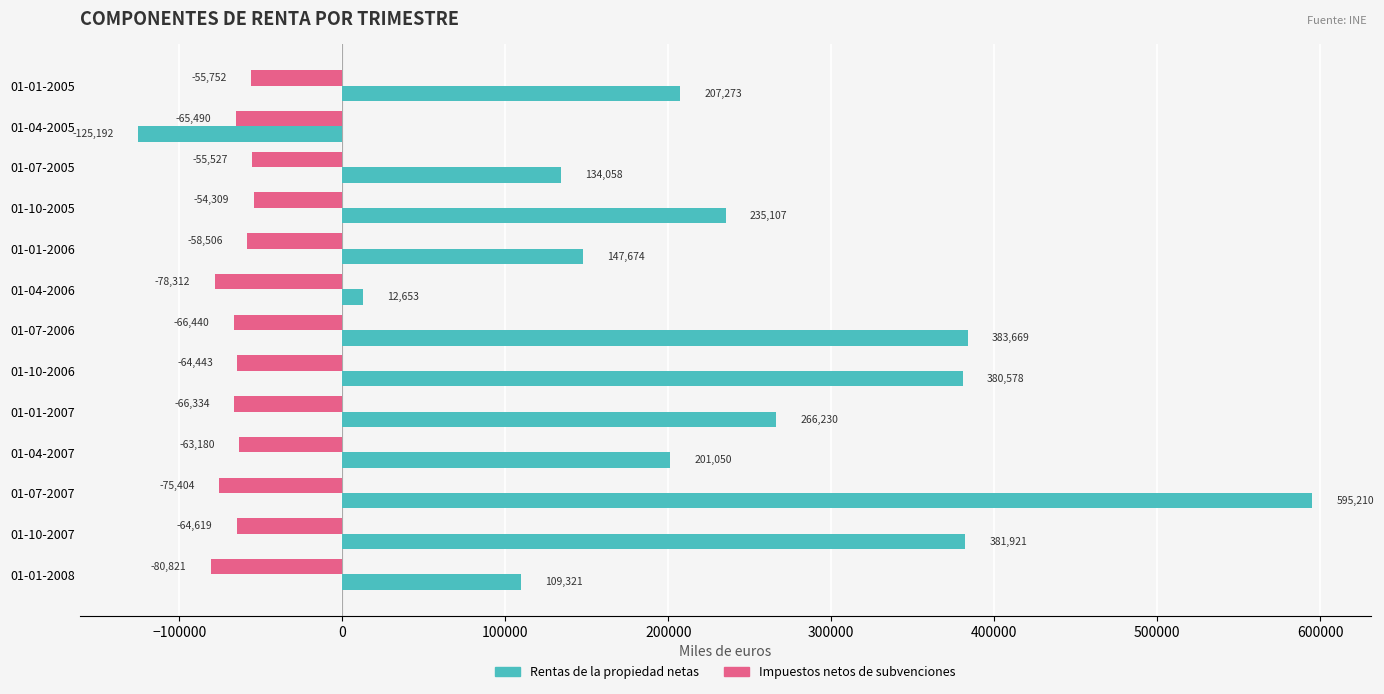

List the series in order of their peak value, lowest first.

Impuestos netos de subvenciones, Rentas de la propiedad netas